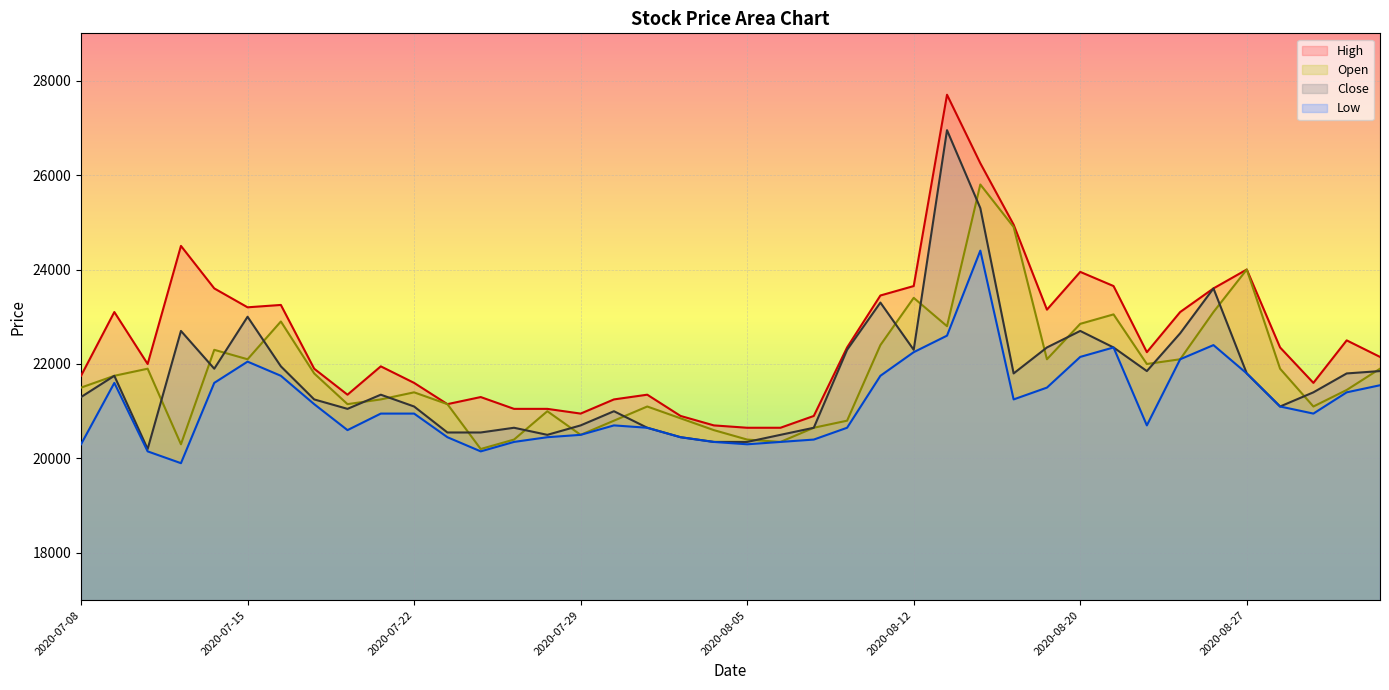

What value does the Close series have at 2020-08-26?

23600